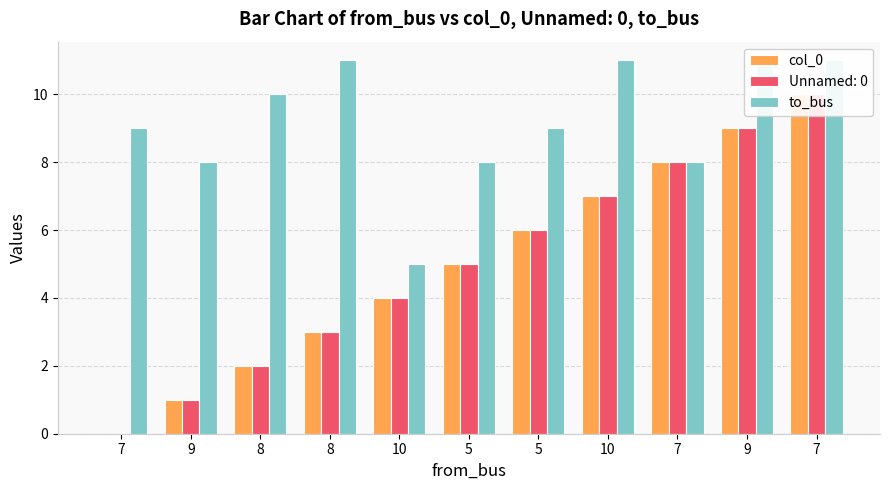

What is the difference between the second highest and minimum values in the to_bus series?

6